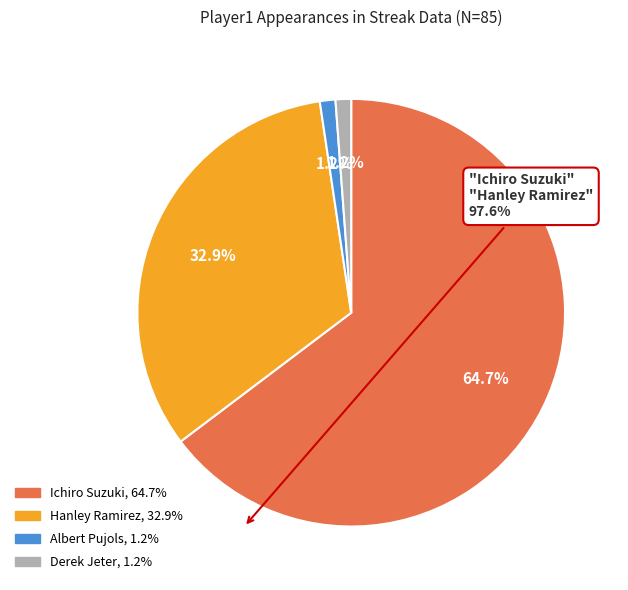

Count the number of slices in the pie.

4